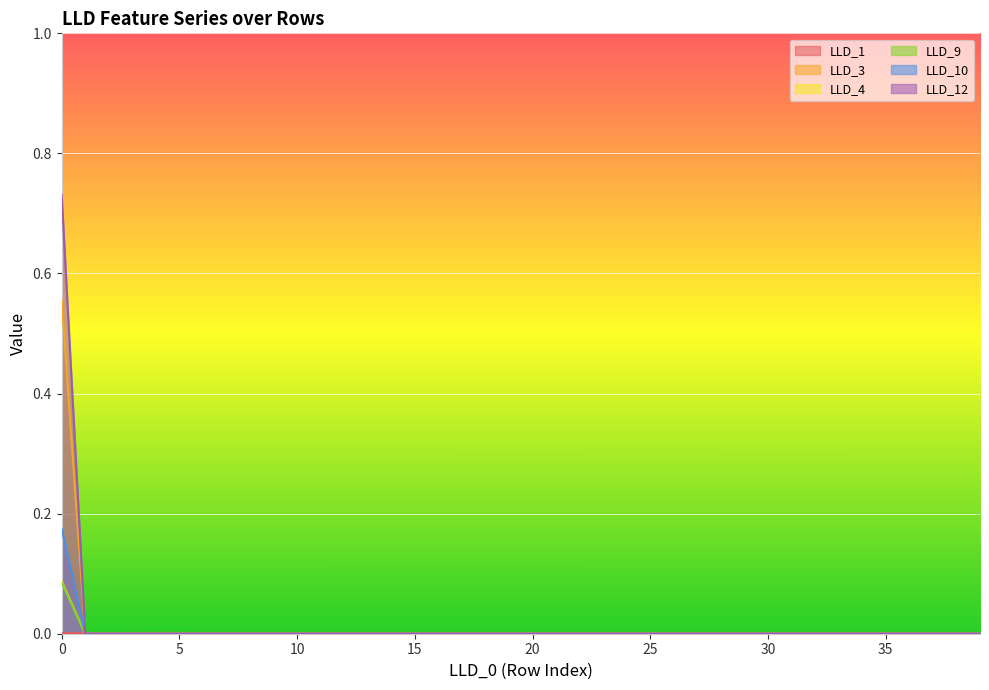

Reading left to right, transcribe all the data shown in this chart.

LLD_1: 0.0	0.0	0.0	0.0	0.0	0.0	0.0	0.0	0.0	0.0	0.0	0.0	0.0	0.0	0.0	0.0	0.0	0.0	0.0	0.0	0.0	0.0	0.0	0.0	0.0	0.0	0.0	0.0	0.0	0.0	0.0	0.0	0.0	0.0	0.0	0.0	0.0	0.0	0.0	0.0
LLD_3: 0.1	0.0	0.0	0.0	0.0	0.0	0.0	0.0	0.0	0.0	0.0	0.0	0.0	0.0	0.0	0.0	0.0	0.0	0.0	0.0	0.0	0.0	0.0	0.0	0.0	0.0	0.0	0.0	0.0	0.0	0.0	0.0	0.0	0.0	0.0	0.0	0.0	0.0	0.0	0.0
LLD_4: 0.6	0.0	0.0	0.0	0.0	0.0	0.0	0.0	0.0	0.0	0.0	0.0	0.0	0.0	0.0	0.0	0.0	0.0	0.0	0.0	0.0	0.0	0.0	0.0	0.0	0.0	0.0	0.0	0.0	0.0	0.0	0.0	0.0	0.0	0.0	0.0	0.0	0.0	0.0	0.0
LLD_9: 0.1	0.0	0.0	0.0	0.0	0.0	0.0	0.0	0.0	0.0	0.0	0.0	0.0	0.0	0.0	0.0	0.0	0.0	0.0	0.0	0.0	0.0	0.0	0.0	0.0	0.0	0.0	0.0	0.0	0.0	0.0	0.0	0.0	0.0	0.0	0.0	0.0	0.0	0.0	0.0
LLD_10: 0.2	0.0	0.0	0.0	0.0	0.0	0.0	0.0	0.0	0.0	0.0	0.0	0.0	0.0	0.0	0.0	0.0	0.0	0.0	0.0	0.0	0.0	0.0	0.0	0.0	0.0	0.0	0.0	0.0	0.0	0.0	0.0	0.0	0.0	0.0	0.0	0.0	0.0	0.0	0.0
LLD_12: 0.7	0.0	0.0	0.0	0.0	0.0	0.0	0.0	0.0	0.0	0.0	0.0	0.0	0.0	0.0	0.0	0.0	0.0	0.0	0.0	0.0	0.0	0.0	0.0	0.0	0.0	0.0	0.0	0.0	0.0	0.0	0.0	0.0	0.0	0.0	0.0	0.0	0.0	0.0	0.0